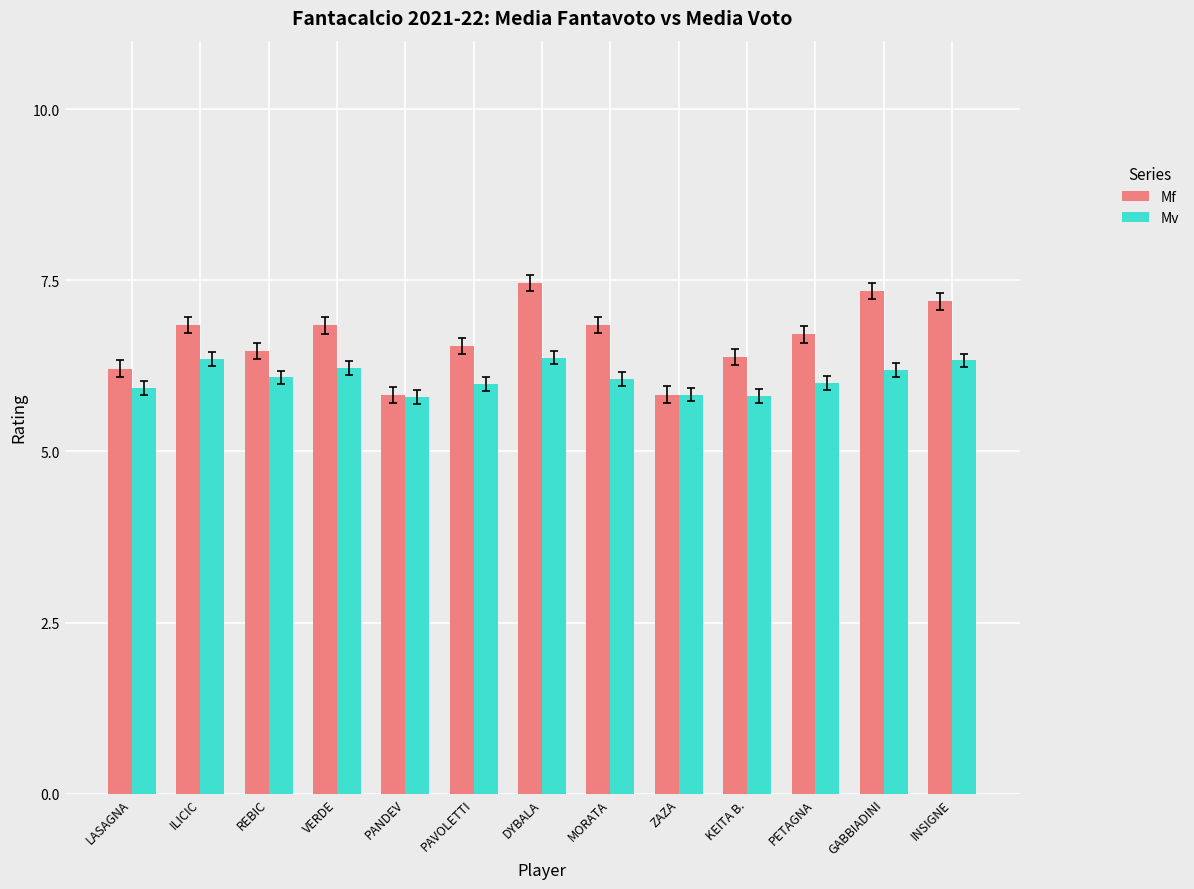

What is the approximate value of Mf at PANDEV?

5.8